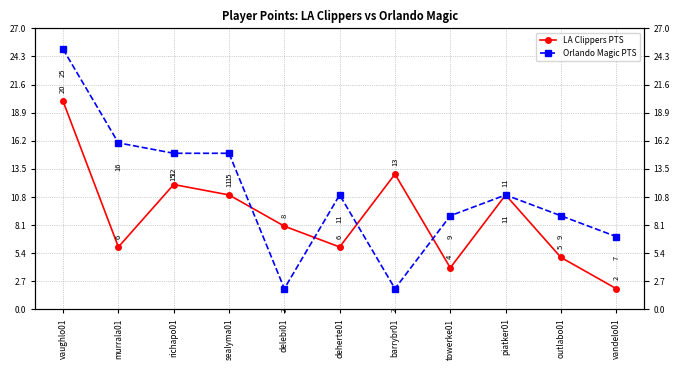

Is it true that LA Clippers PTS equals 7 at vaughlo01?

False